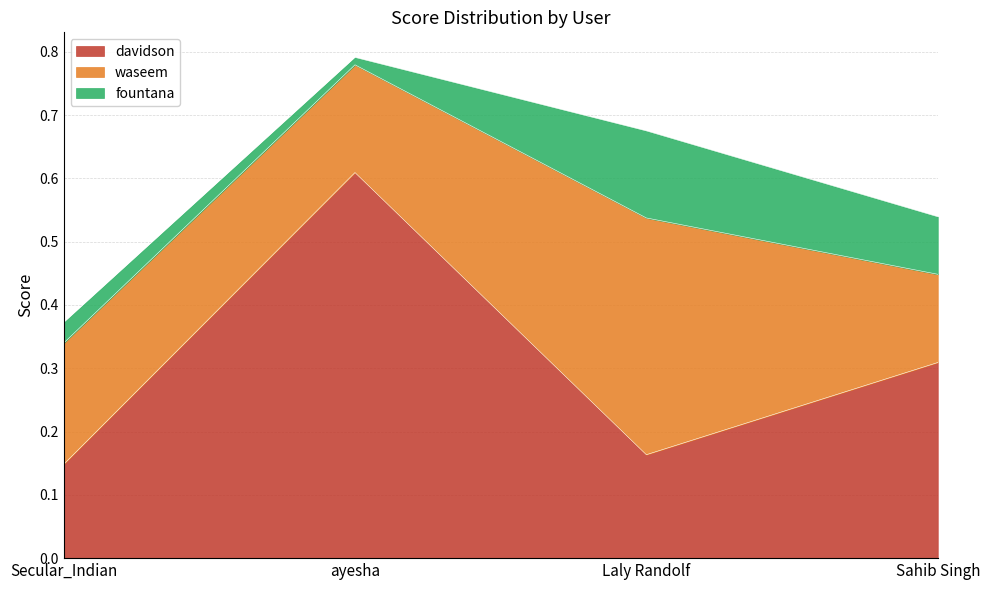

Rank the categories by fountana value from highest to lowest.

Laly Randolf, Sahib Singh, Secular_Indian, ayesha